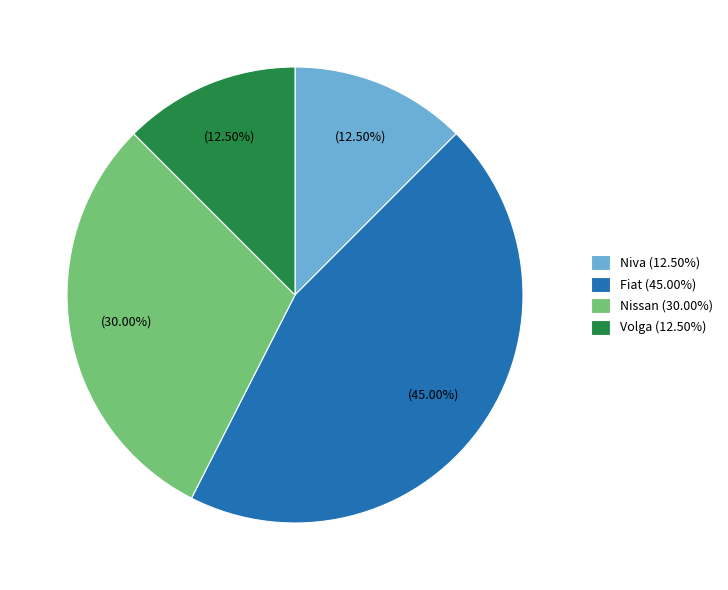

How many segments does this pie chart have?

4